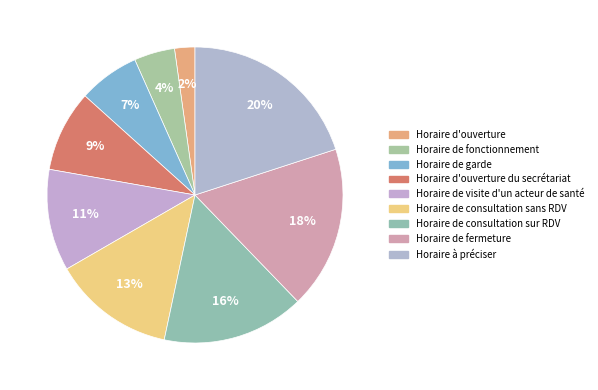

Is it true that Horaire de consultation sans RDV is 4% of the pie?

False